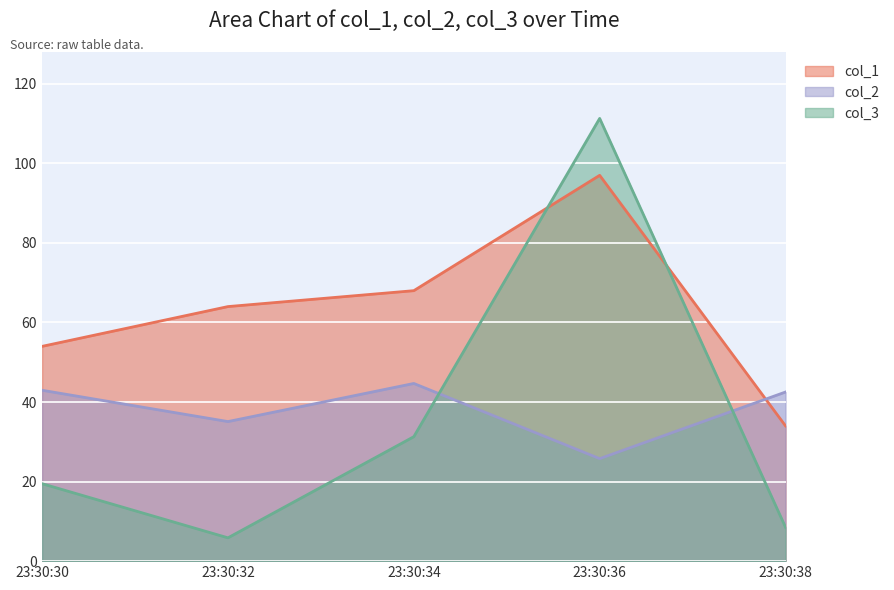

Which series ends up on top after the final intersection of col_3 and col_2?

col_2